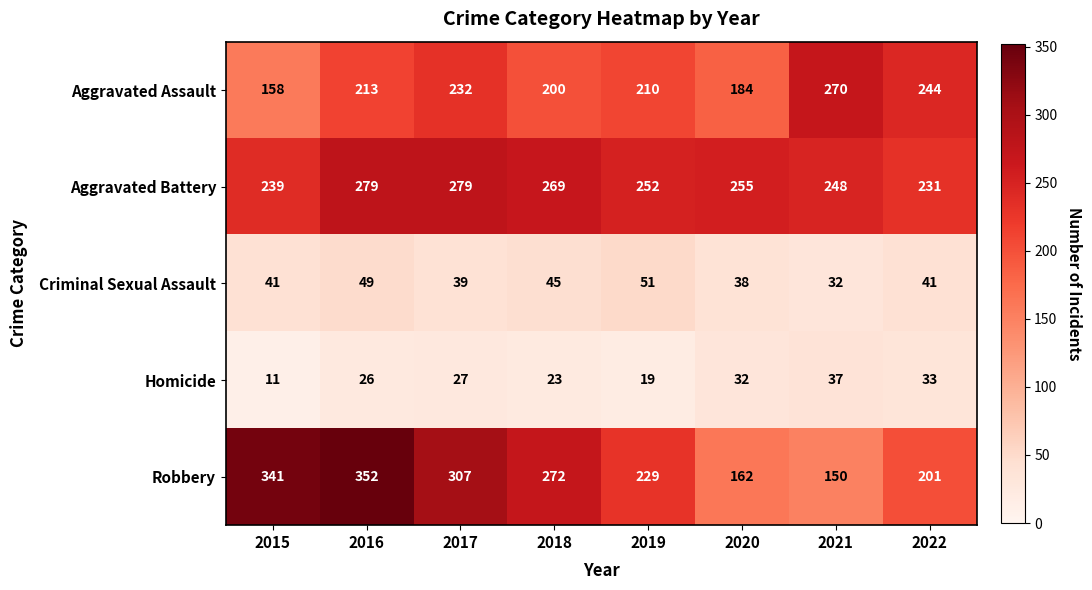

Which series has the largest total across all categories?

Aggravated Battery